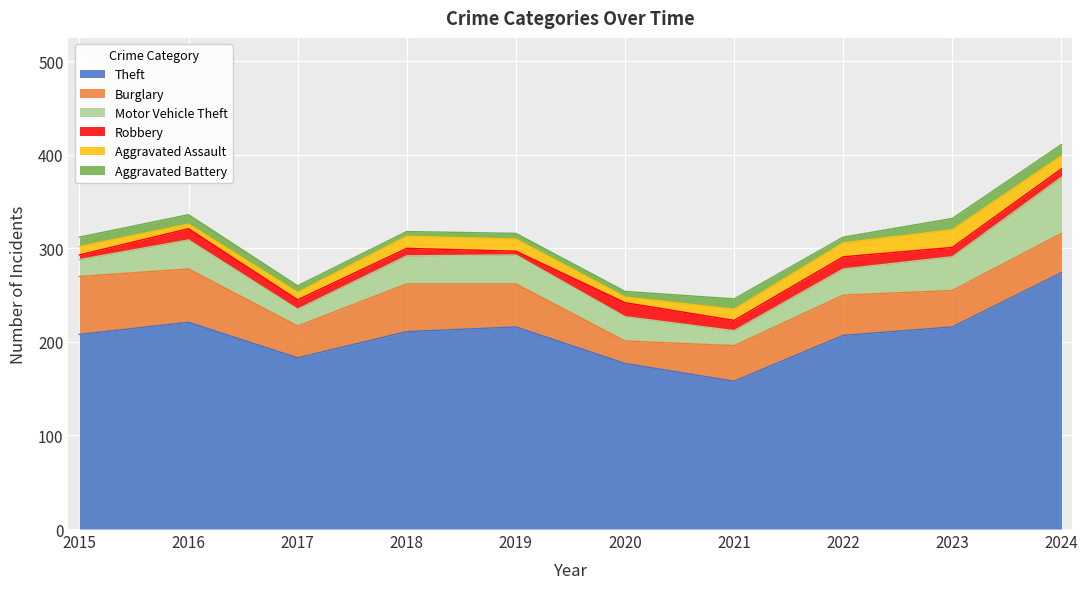

Reading right to left, what are all the values shown in this chart?

Theft: 274	216	207	158	177	216	211	183	221	208
Burglary: 42	39	43	38	24	46	51	34	57	62
Motor Vehicle Theft: 60	36	28	16	26	31	30	18	31	18
Robbery: 9	10	13	11	15	4	8	10	12	5
Aggravated Assault: 14	19	15	12	6	13	13	8	5	9
Aggravated Battery: 12	12	6	11	6	6	5	7	10	10